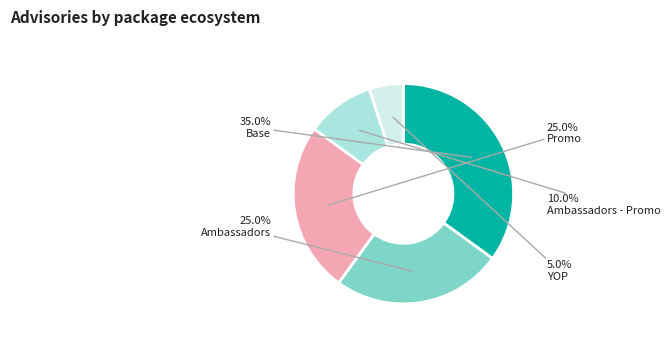

To the nearest percent, what portion does Base represent?

35%